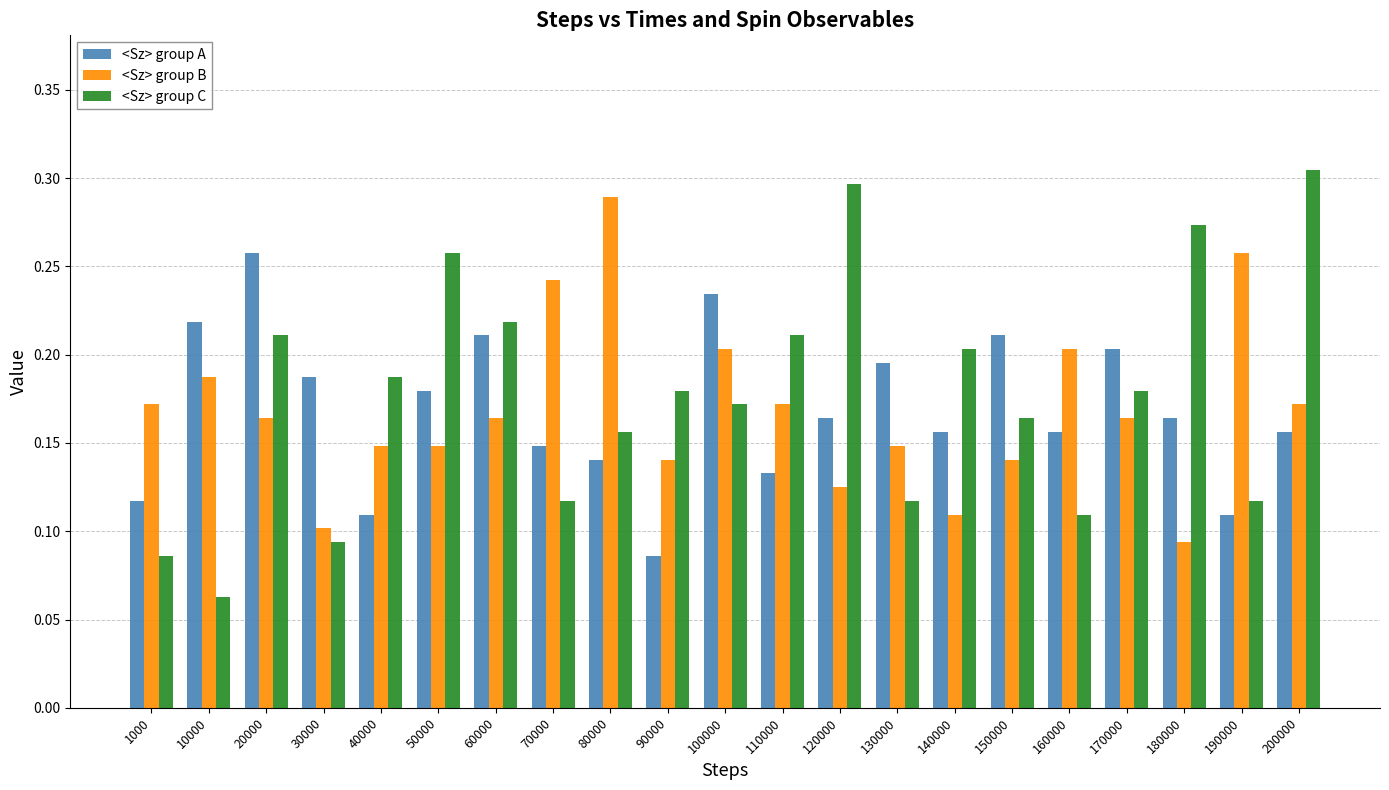

The value of <Sz> group B at 200000 is 0.1. True or false?

False